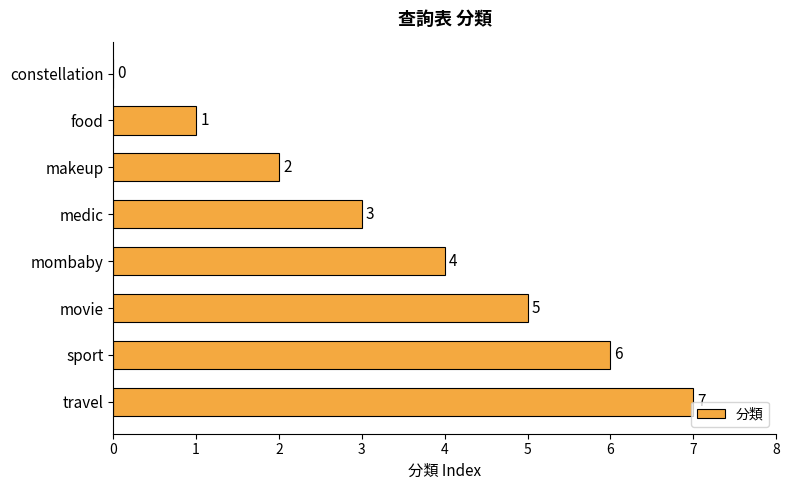

Is it true that the value at movie is 5?

True